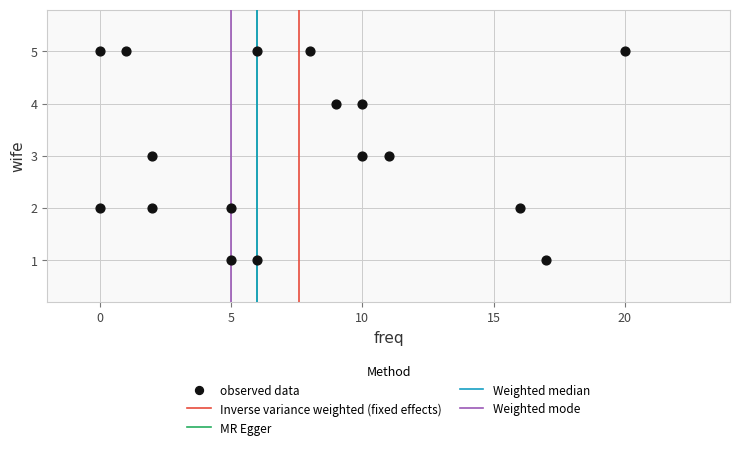

What is the range of X values (max minus min)?

20